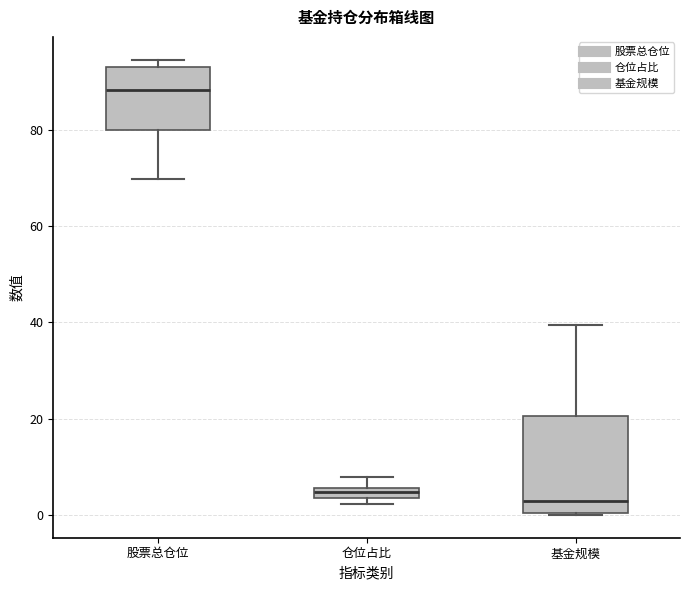

Where is the lower edge of the box for 仓位占比 on the y-axis? The values are not printed on the chart, so give them approximately, as read against the axis.

4